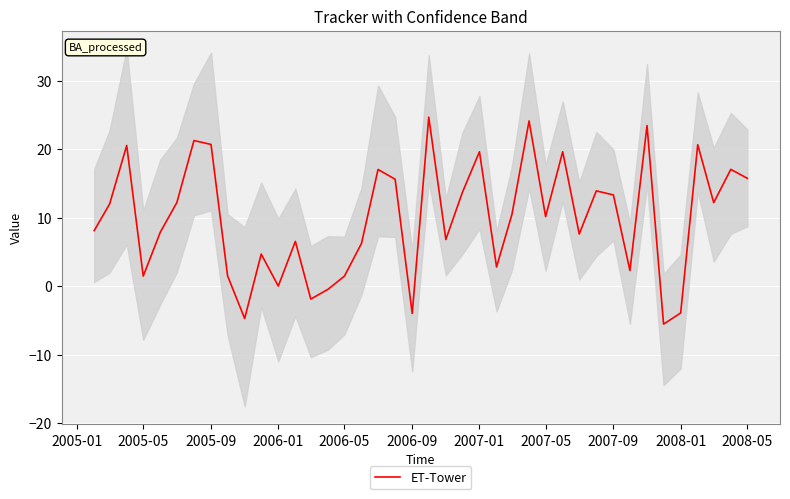

What is the difference between the maximum and minimum values?

30.2